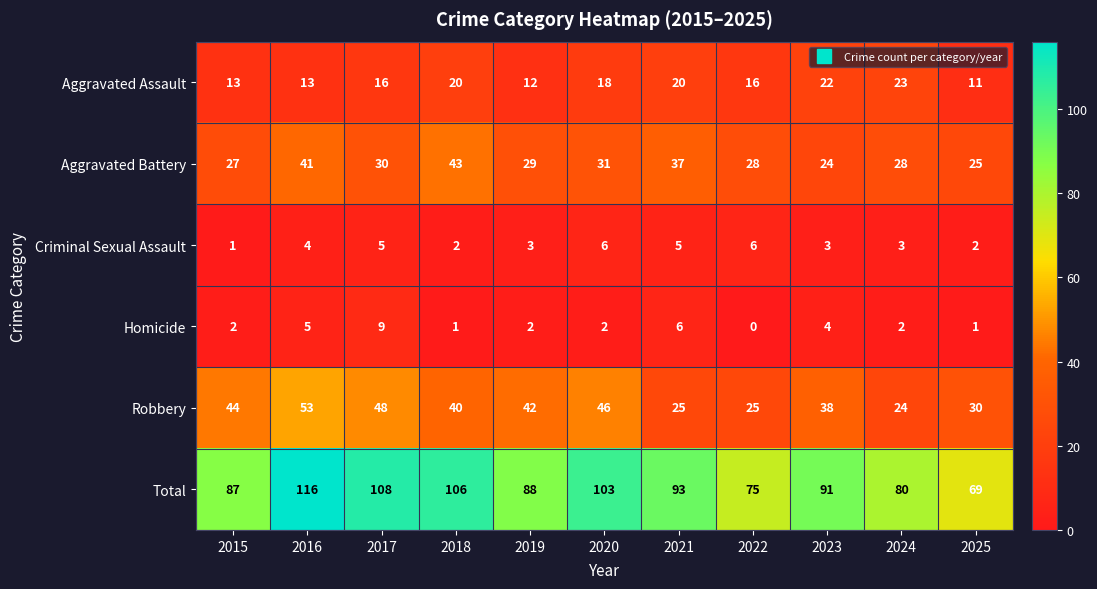

At 2016, list the series in order from smallest to largest.

Criminal Sexual Assault, Homicide, Aggravated Assault, Aggravated Battery, Robbery, Total